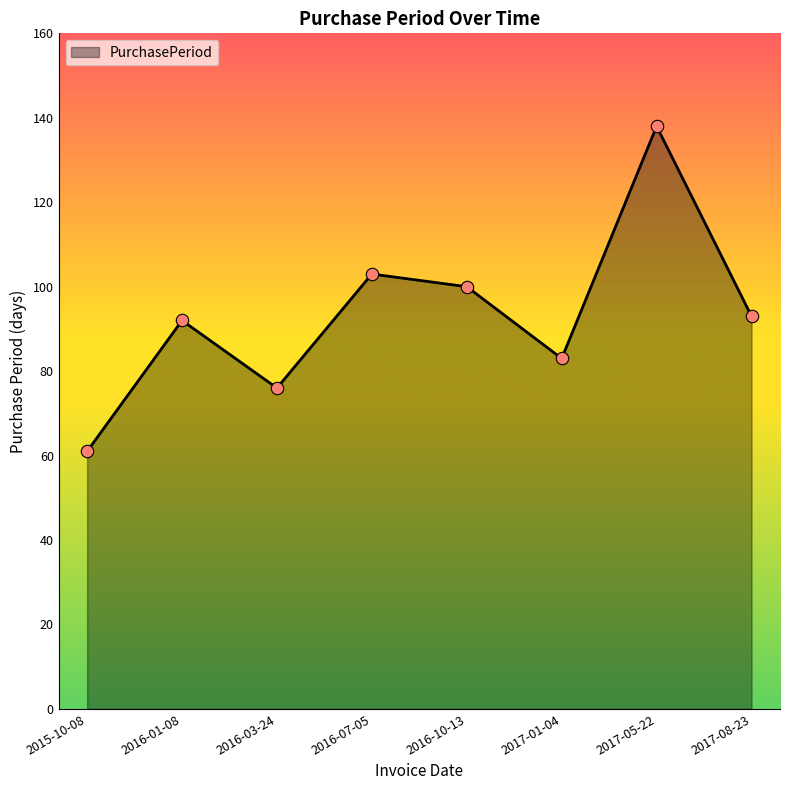

Which has a higher value, 2016-07-05 or 2015-10-08?

2016-07-05